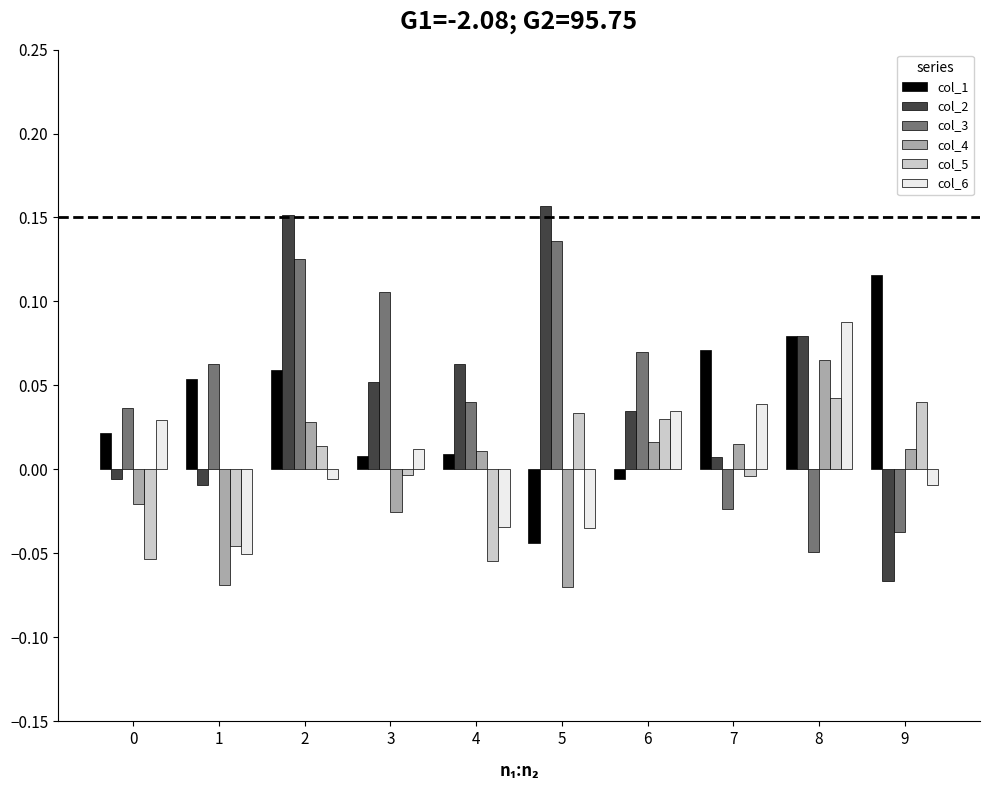

What are all the series names shown in the legend?

col_1, col_2, col_3, col_4, col_5, col_6